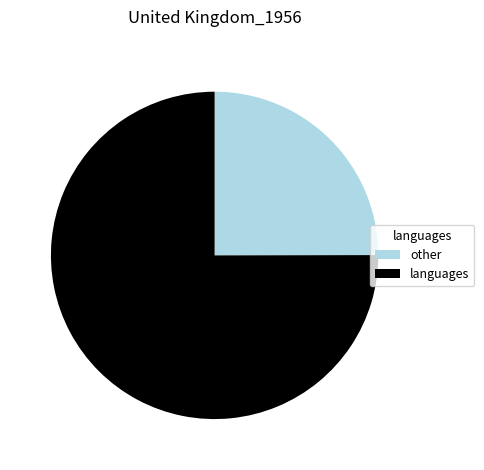

Combined, do other and languages account for over 50%?

Yes